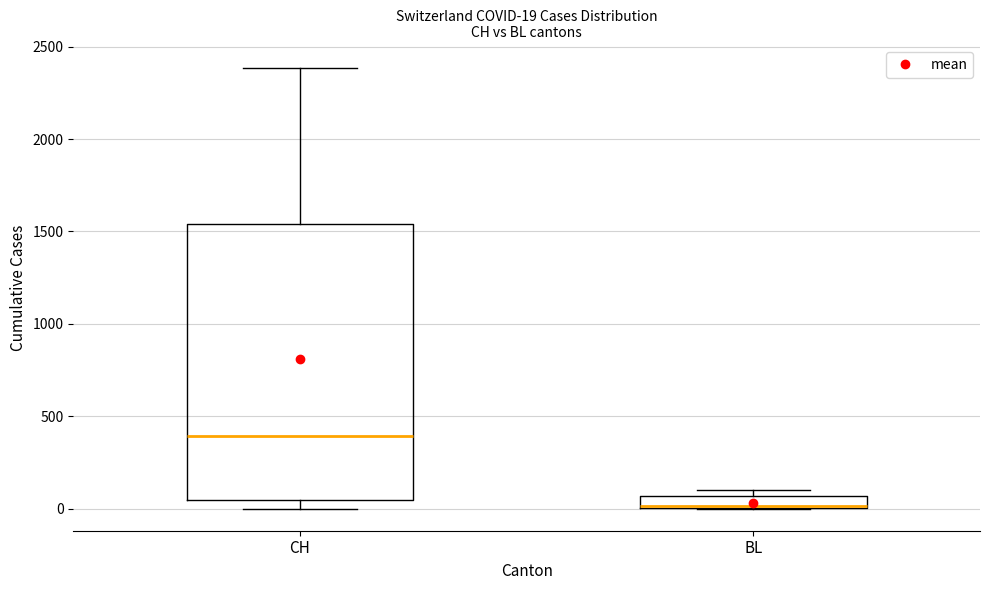

Which box's median line is the lowest?

BL